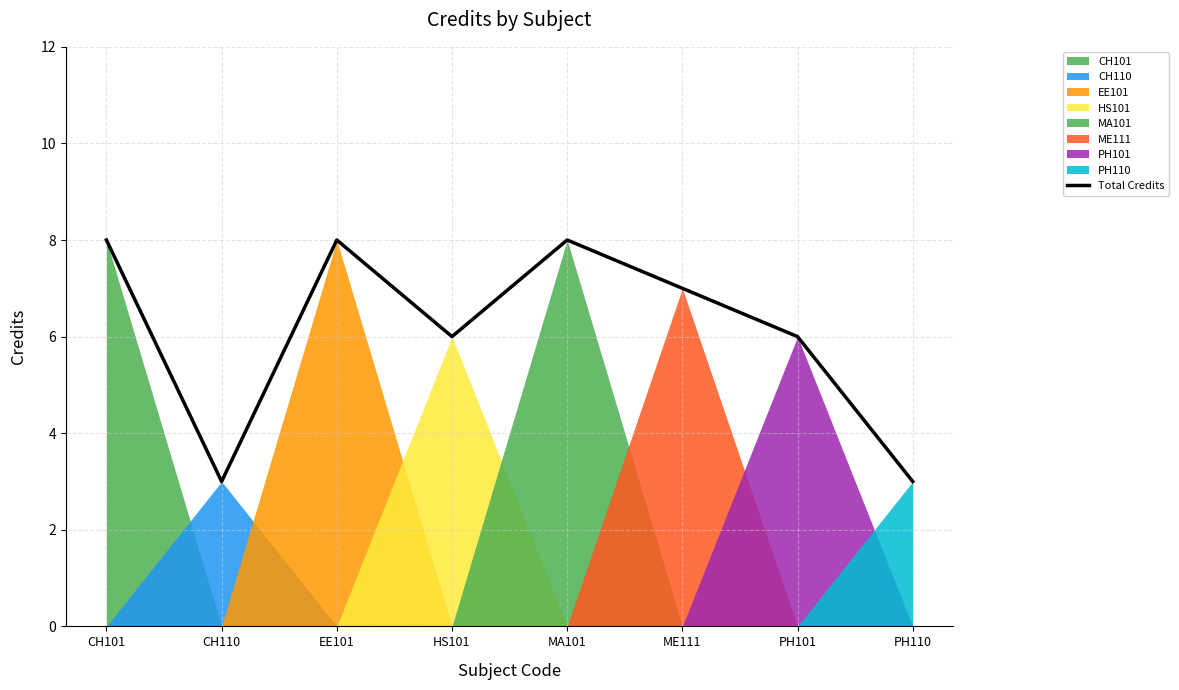

Reading left to right, what are all the values shown in this chart?

8	3	8	6	8	7	6	3